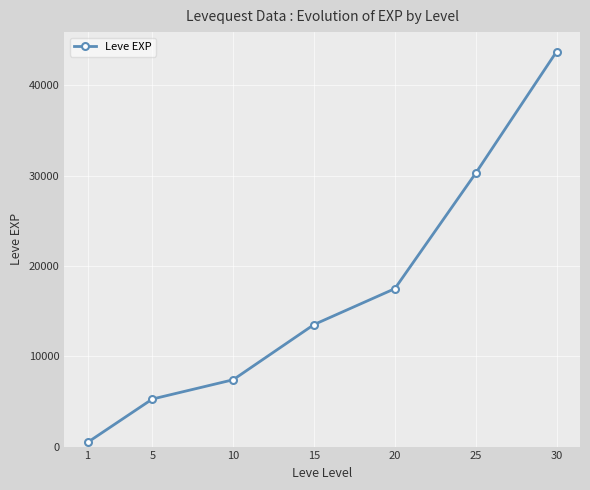

What is the ratio of the value at 30 to the value at 15?

3.2